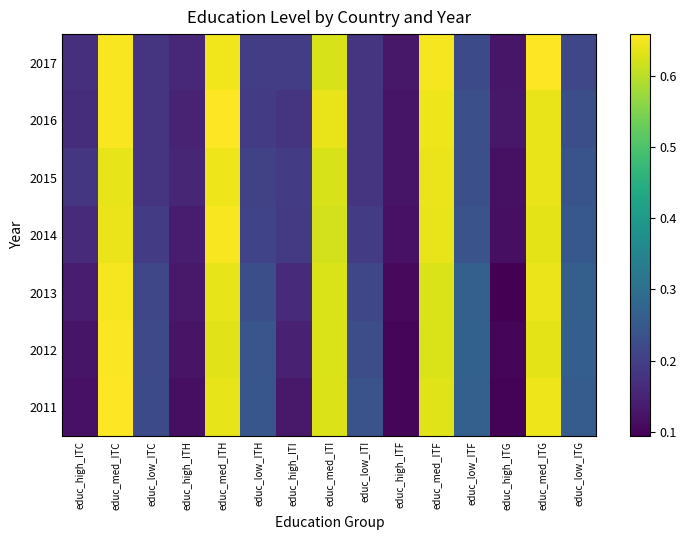

What is the maximum value shown in the chart?

0.7